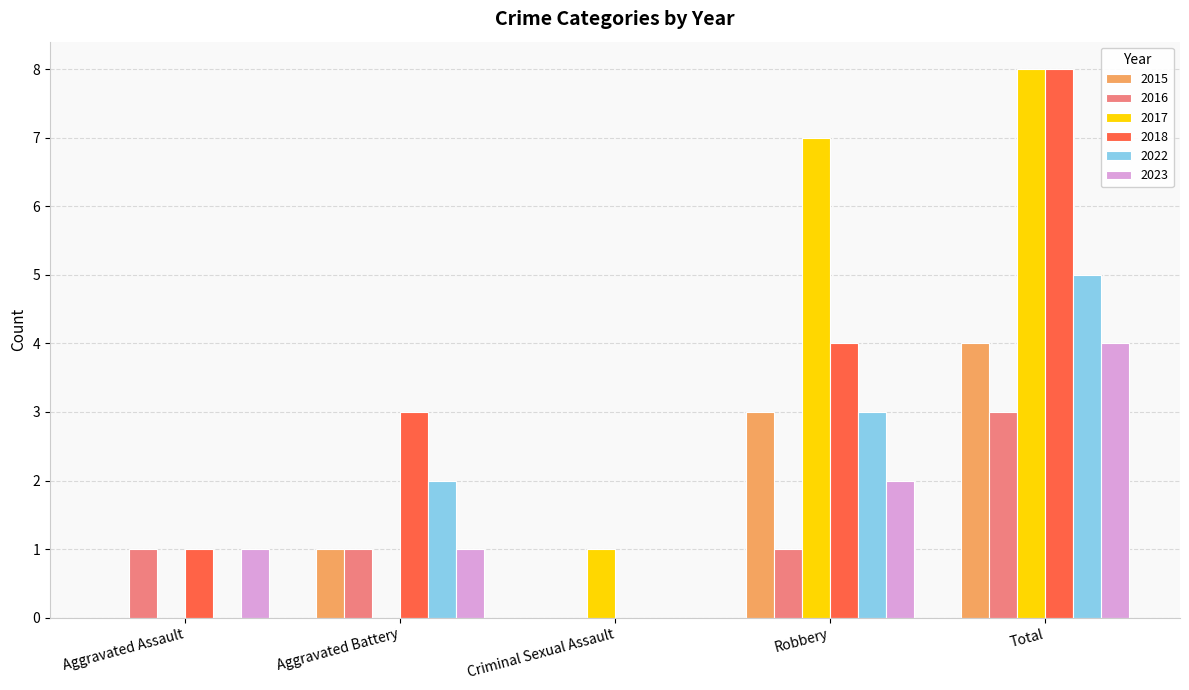

Reading left to right, transcribe all the data shown in this chart.

2015: Aggravated Assault=0	Aggravated Battery=1	Criminal Sexual Assault=0	Robbery=3	Total=4
2016: Aggravated Assault=1	Aggravated Battery=1	Criminal Sexual Assault=0	Robbery=1	Total=3
2017: Aggravated Assault=0	Aggravated Battery=0	Criminal Sexual Assault=1	Robbery=7	Total=8
2018: Aggravated Assault=1	Aggravated Battery=3	Criminal Sexual Assault=0	Robbery=4	Total=8
2022: Aggravated Assault=0	Aggravated Battery=2	Criminal Sexual Assault=0	Robbery=3	Total=5
2023: Aggravated Assault=1	Aggravated Battery=1	Criminal Sexual Assault=0	Robbery=2	Total=4